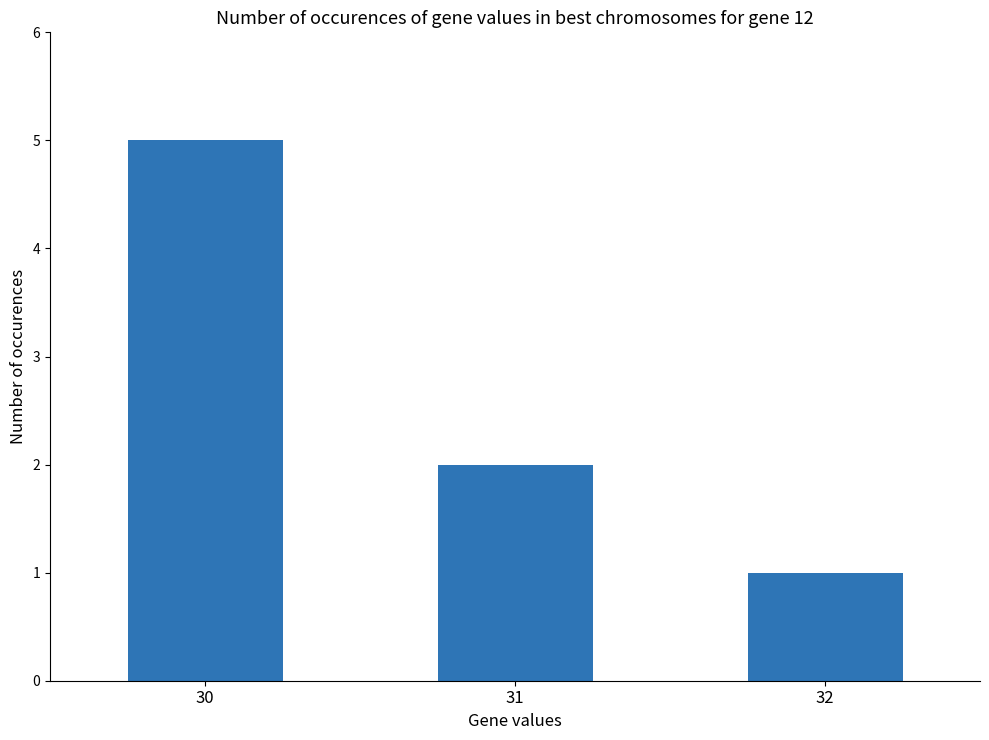

Rank the categories by value from lowest to highest.

32, 31, 30